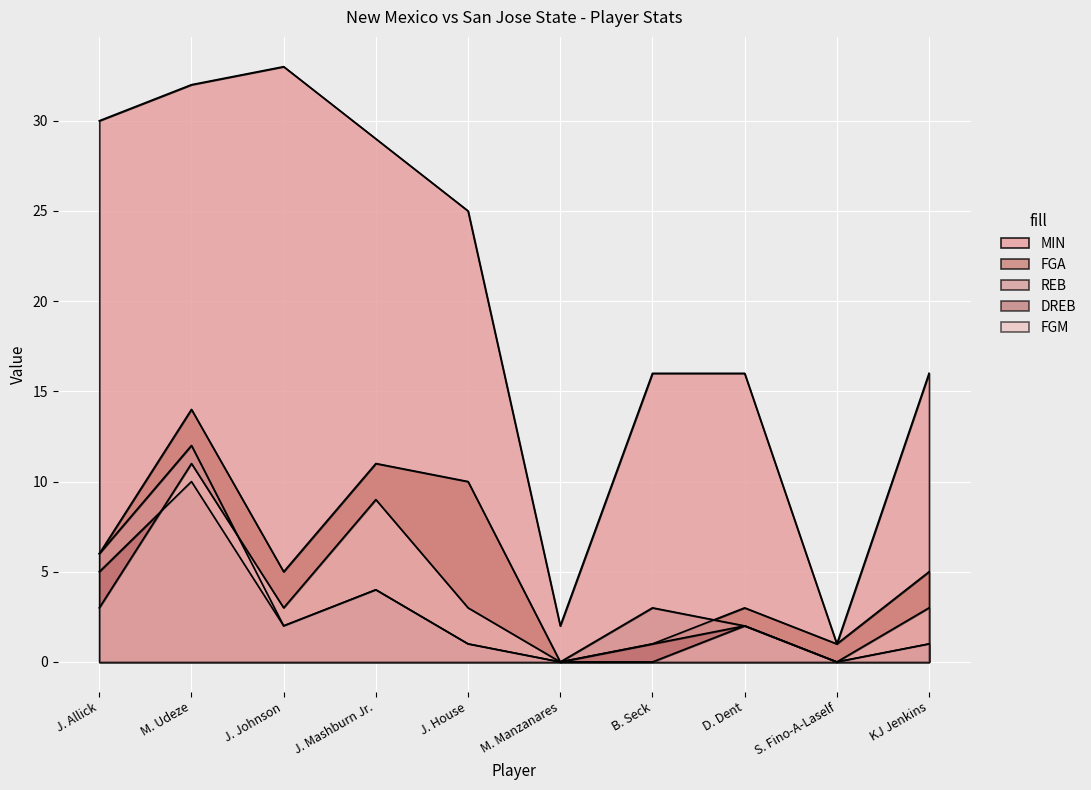

Reading left to right, extract all data points from this chart.

MIN: 30	32	33	29	25	2	16	16	1	16
FGA: 6	14	5	11	10	0	1	3	1	5
REB: 6	12	2	4	1	0	3	2	0	1
DREB: 5	10	2	4	1	0	1	2	0	1
FGM: 3	11	3	9	3	0	0	2	0	3